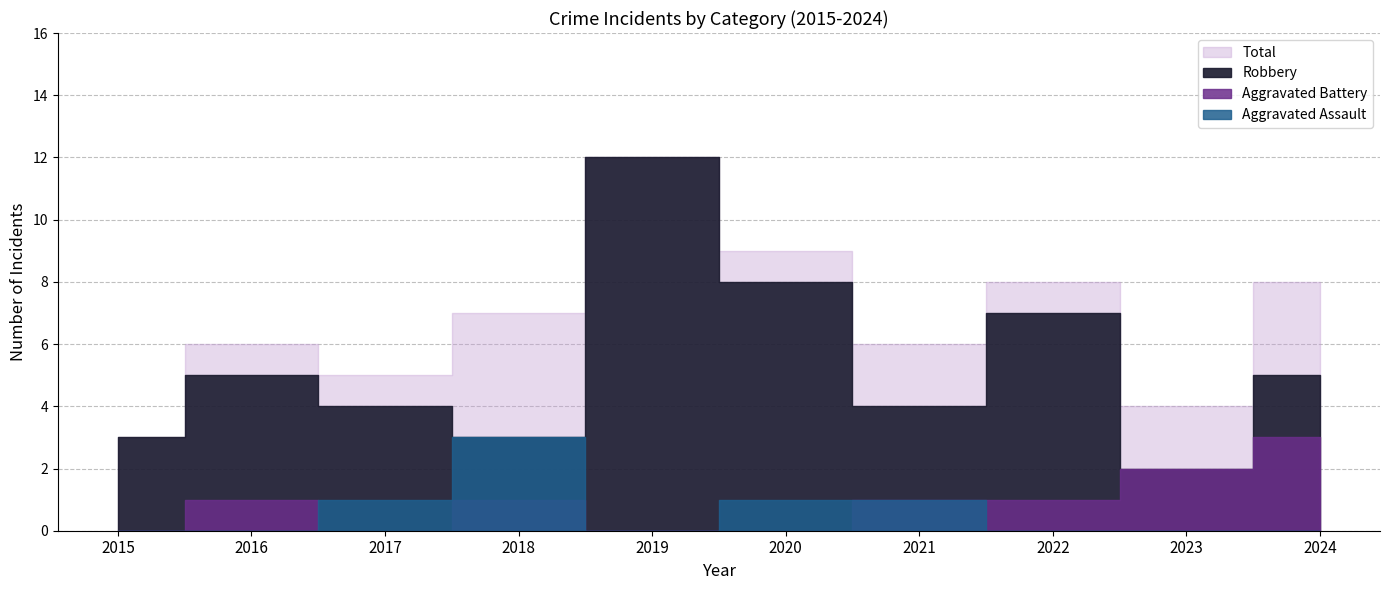

The value of Robbery at 2018 is 3. True or false?

True